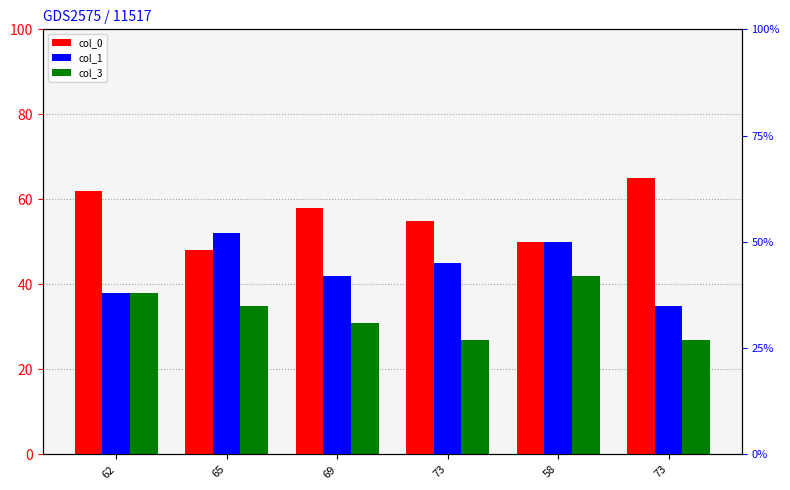

Which label corresponds to the largest value in the chart?

73